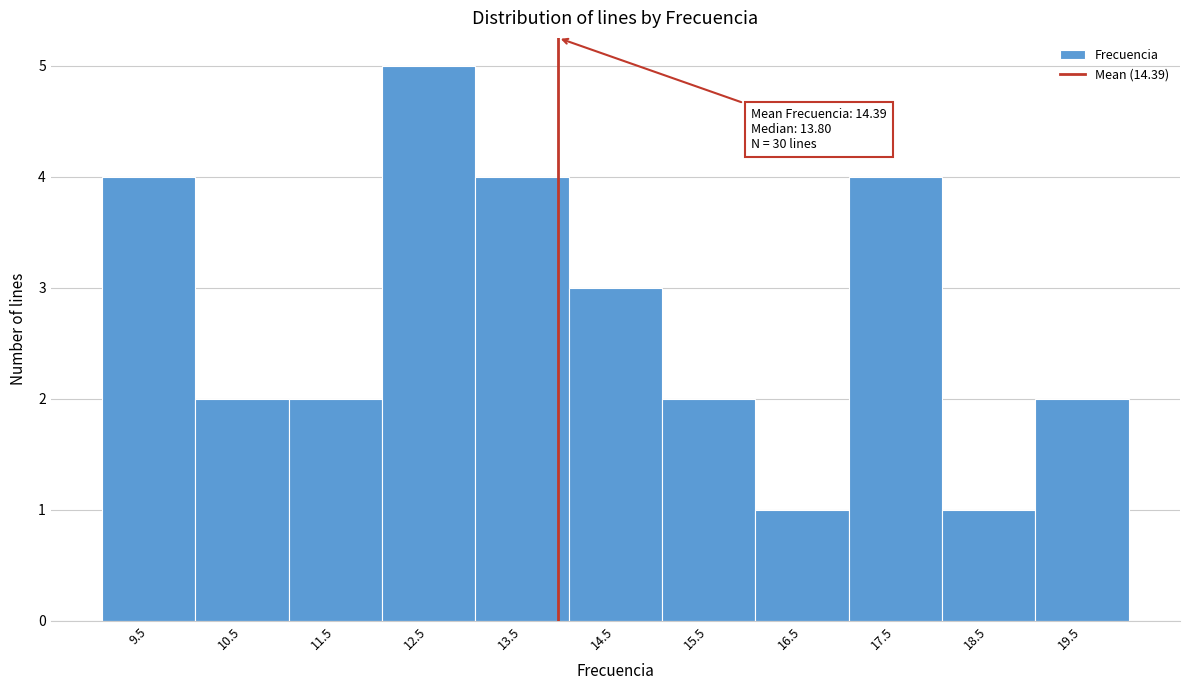

Reading left to right, list all the values displayed in this chart.

4	2	2	5	4	3	2	1	4	1	2